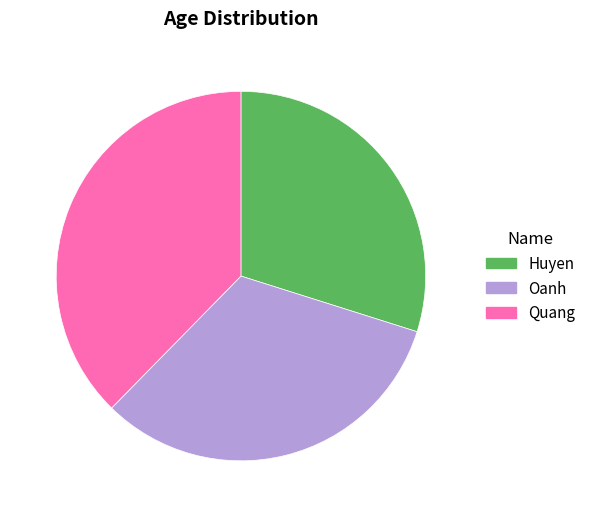

Is the sum of Huyen and Oanh greater than half?

Yes